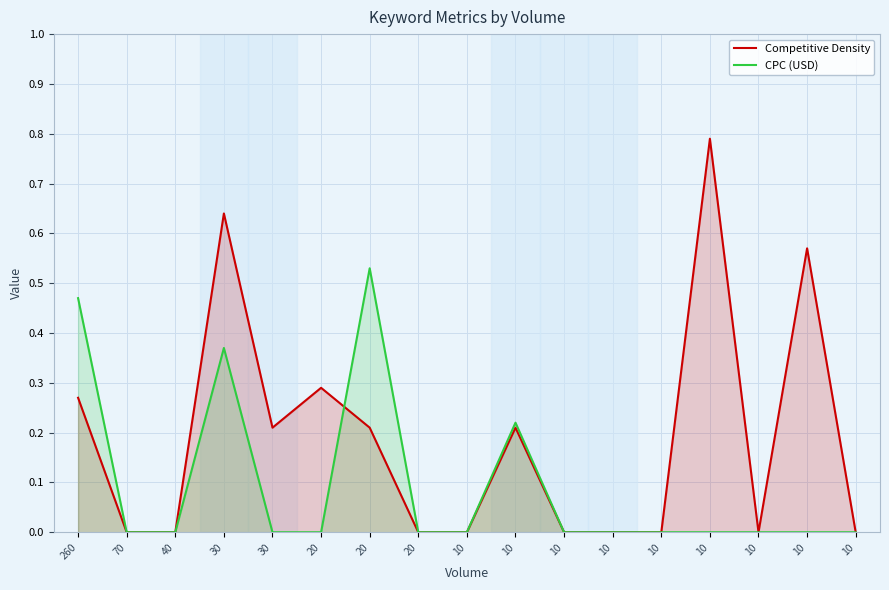

Count the CPC (USD) values in the range 0 to 1.

17